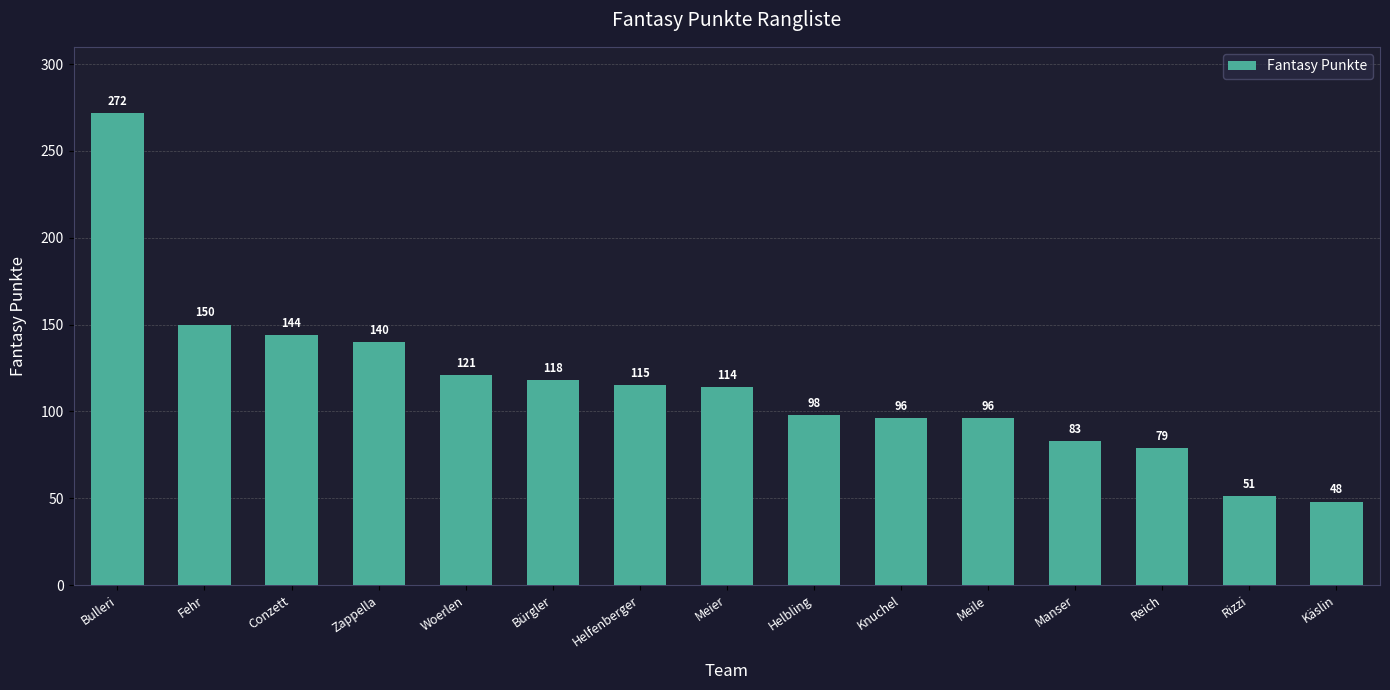

The value at Conzett is 67. True or false?

False